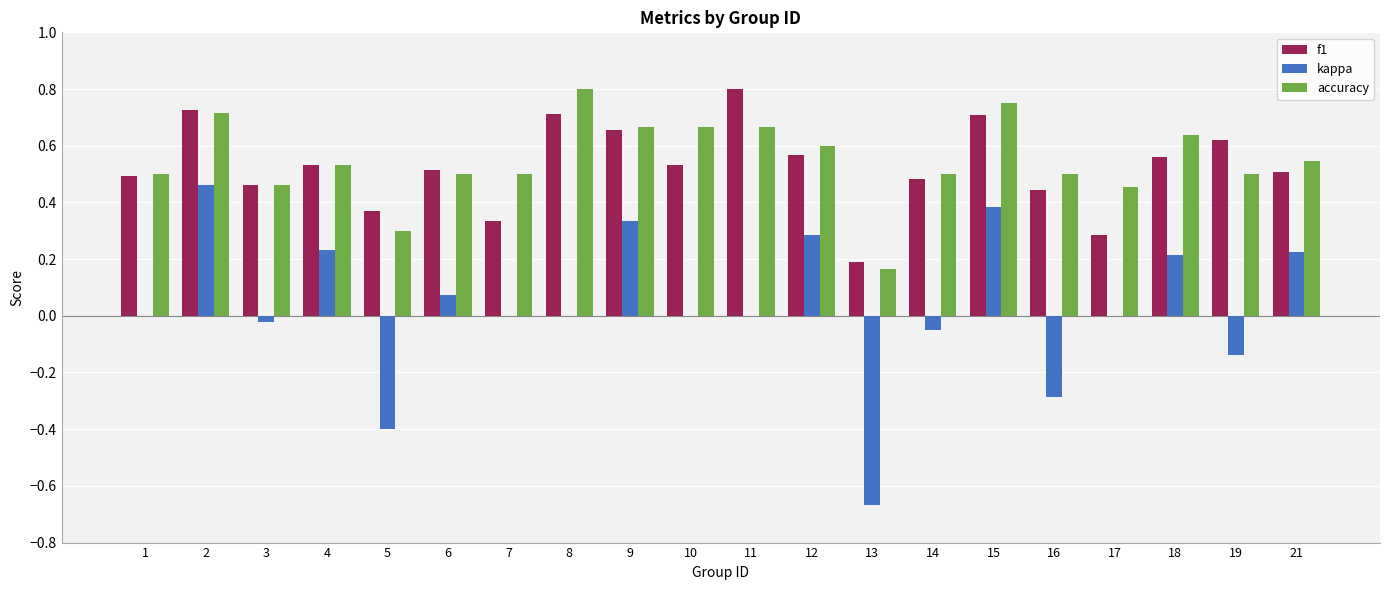

True or false: f1 has a value of 0.2 at 18.

False